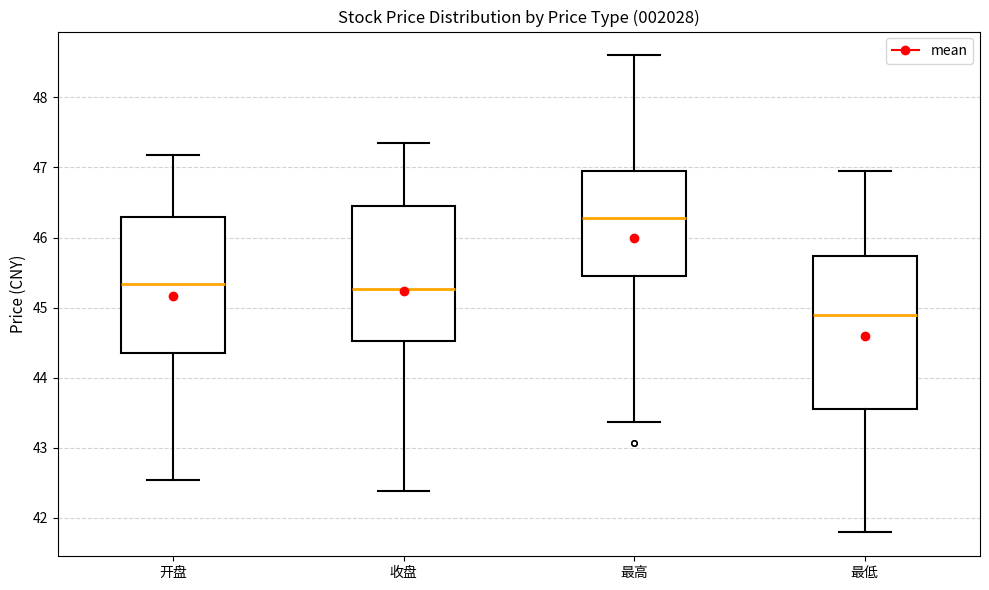

Which box is the tallest, from its lower edge to its upper edge?

最低